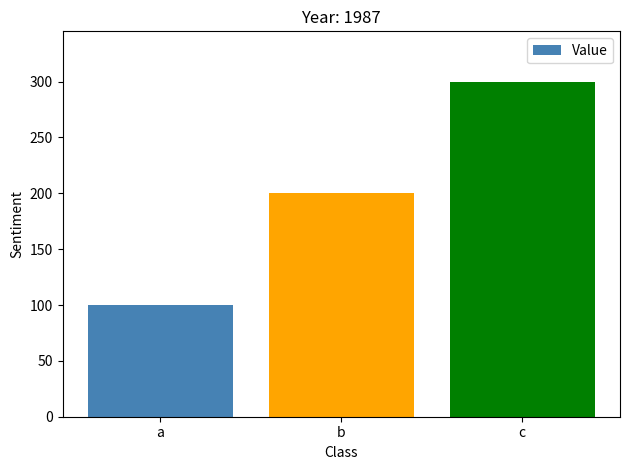

What is the value of the 1st bar from the left?

100